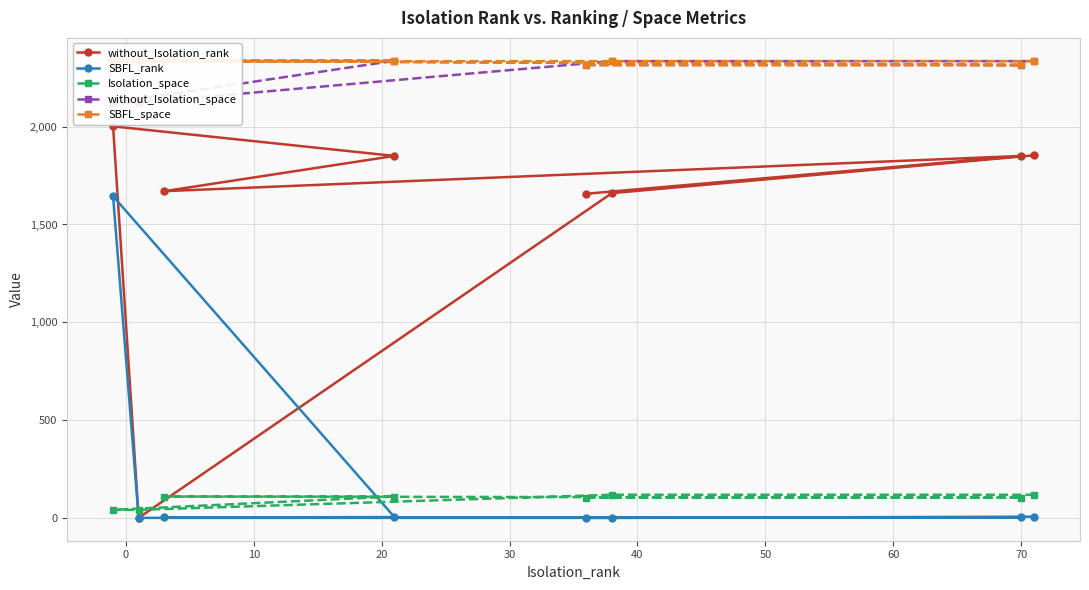

What is the maximum value for SBFL_rank?

1644